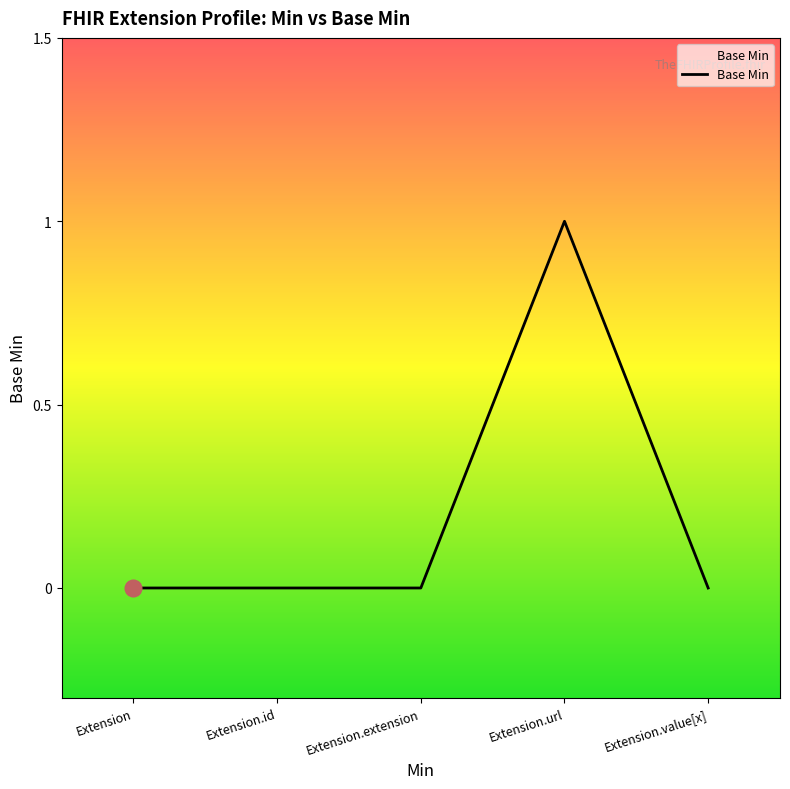

The value at Extension.extension is 1. True or false?

False